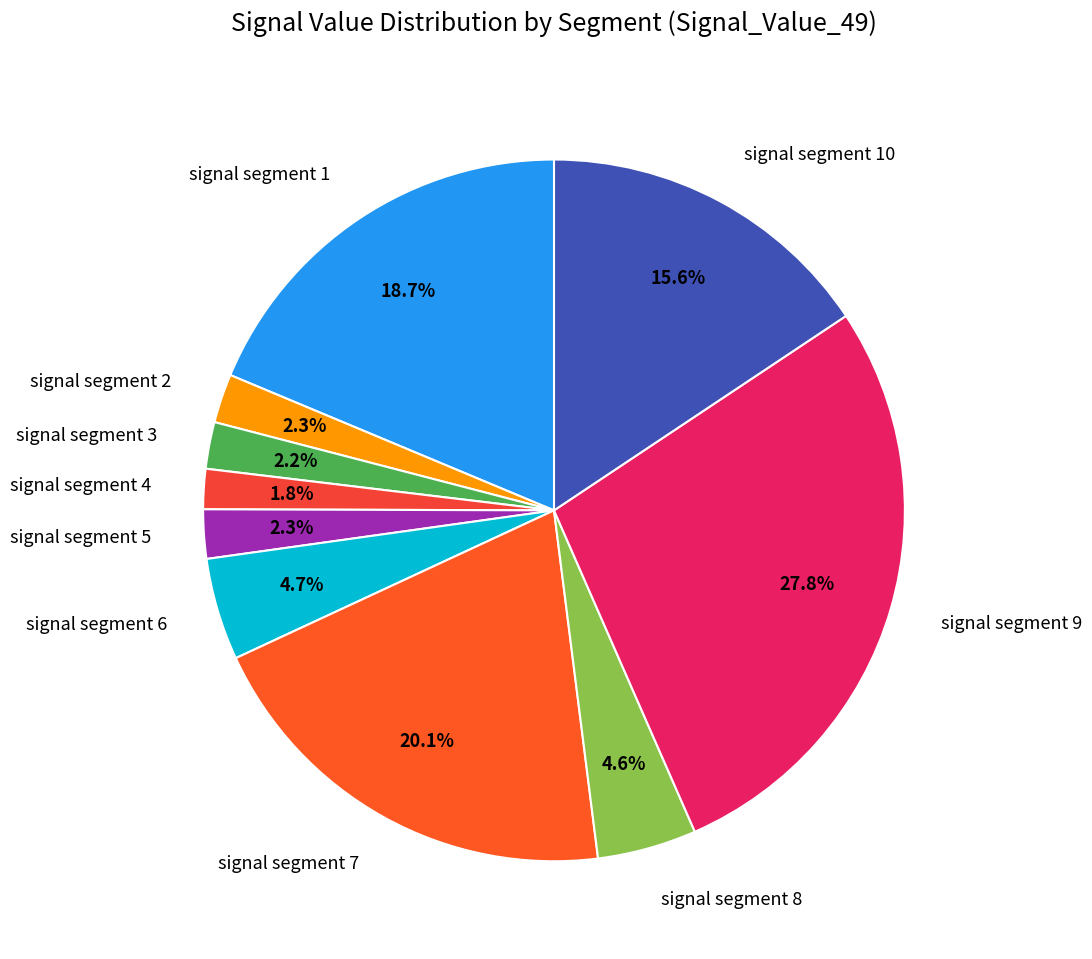

What portion of the pie excludes signal segment 4?

98.2%